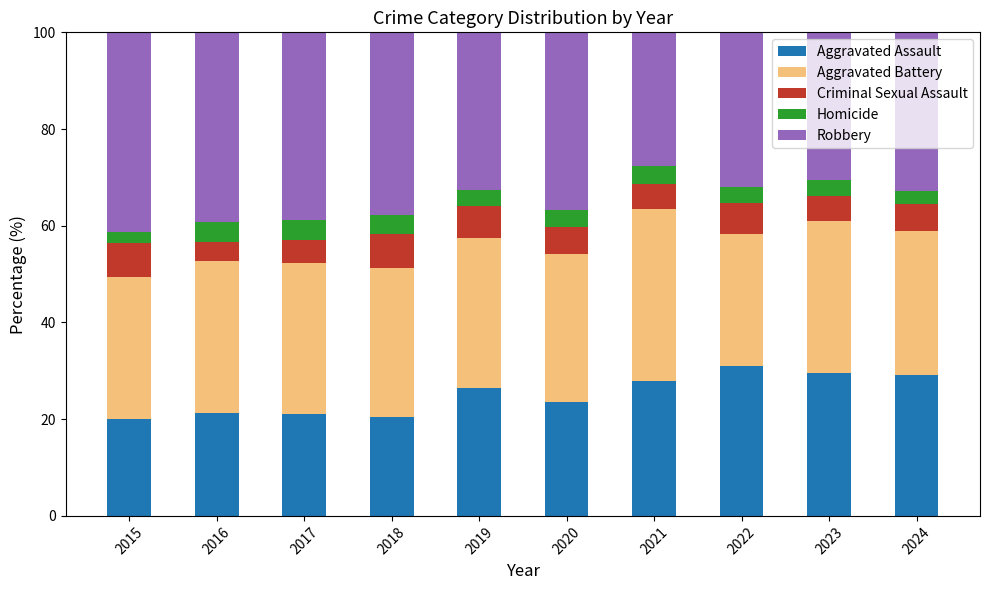

What is the total value across all series at 2021?

100.0